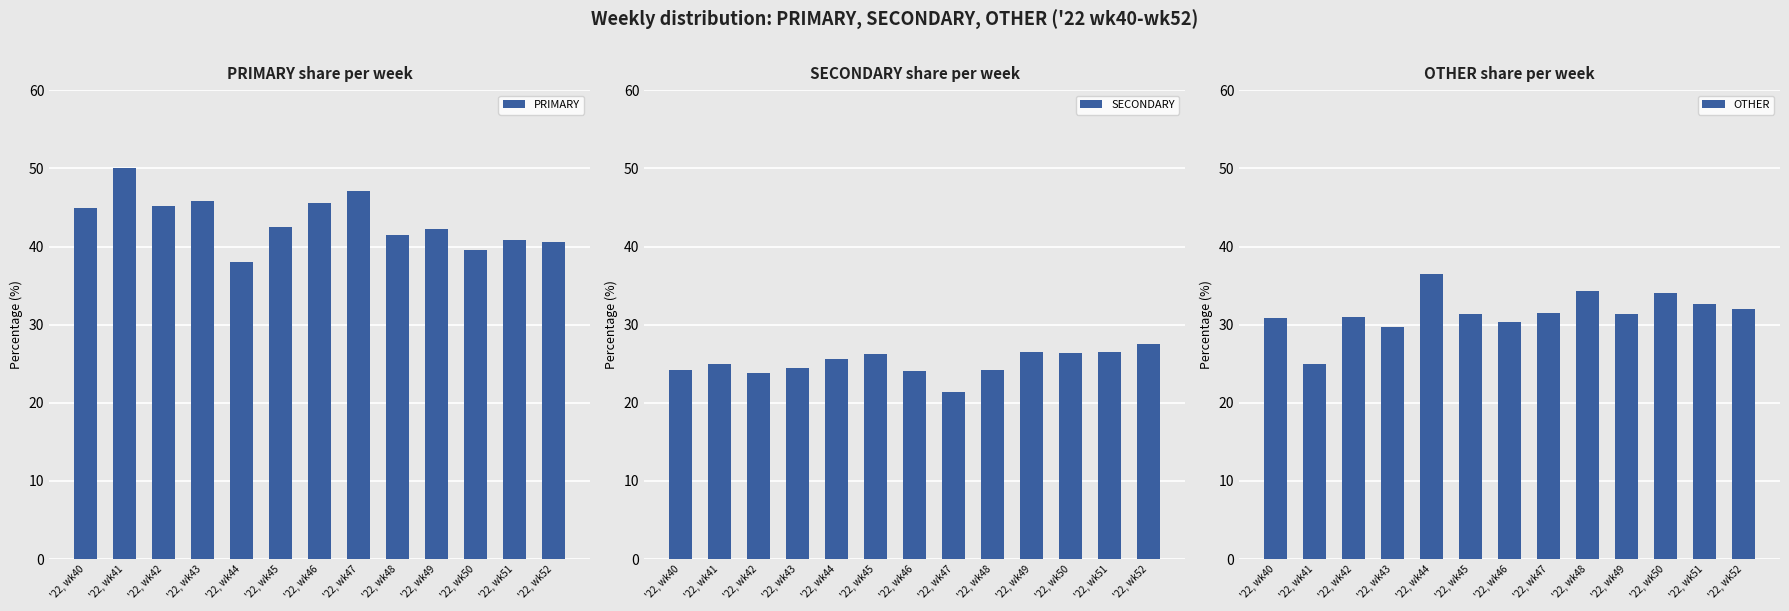

True or false: PRIMARY has a value of 40.8 at '22, wk51.

True